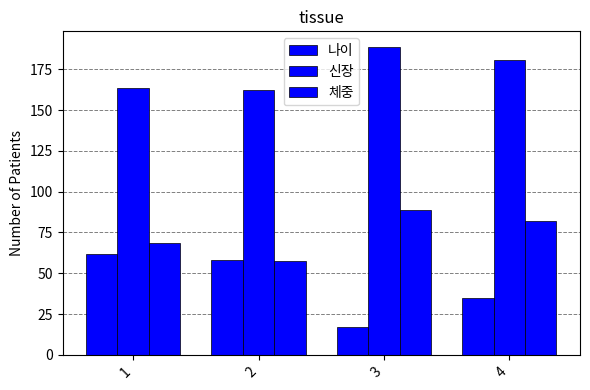

True or false: 신장 has a value of 277.5 at 2.

False